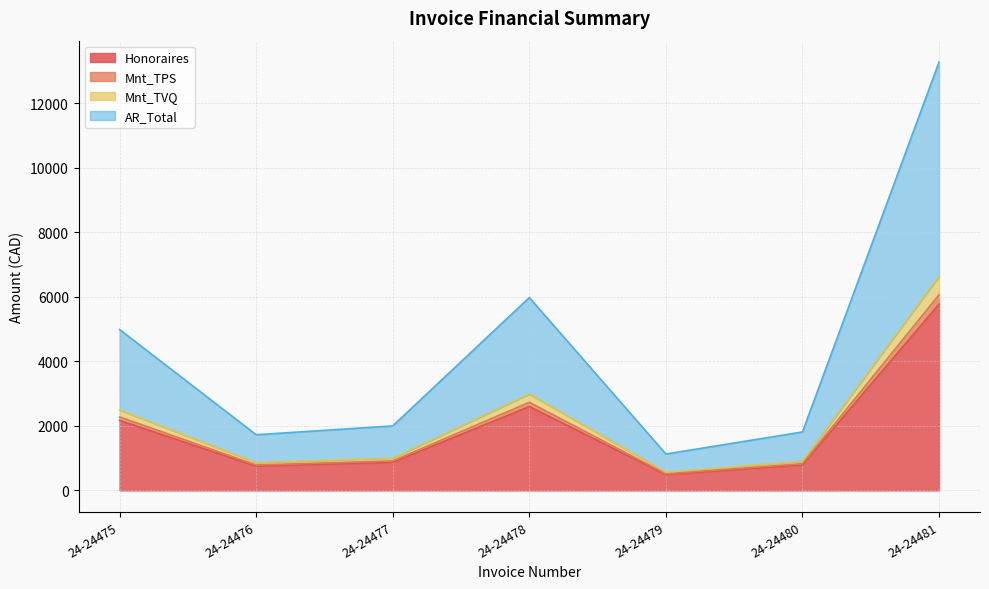

Is the value of Honoraires at 24-24475 greater than the value of AR_Total at 24-24480?

Yes